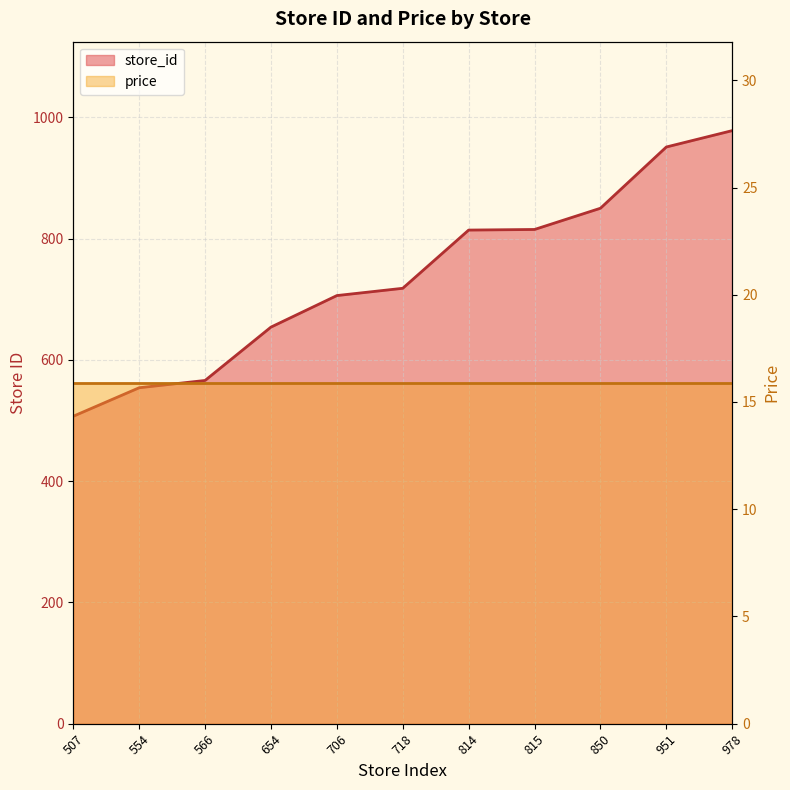

What is the value of the 2nd point from the left?

554